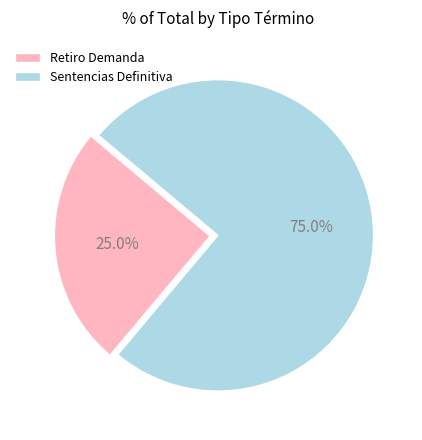

True or false: Retiro Demanda accounts for 31% of the total.

False